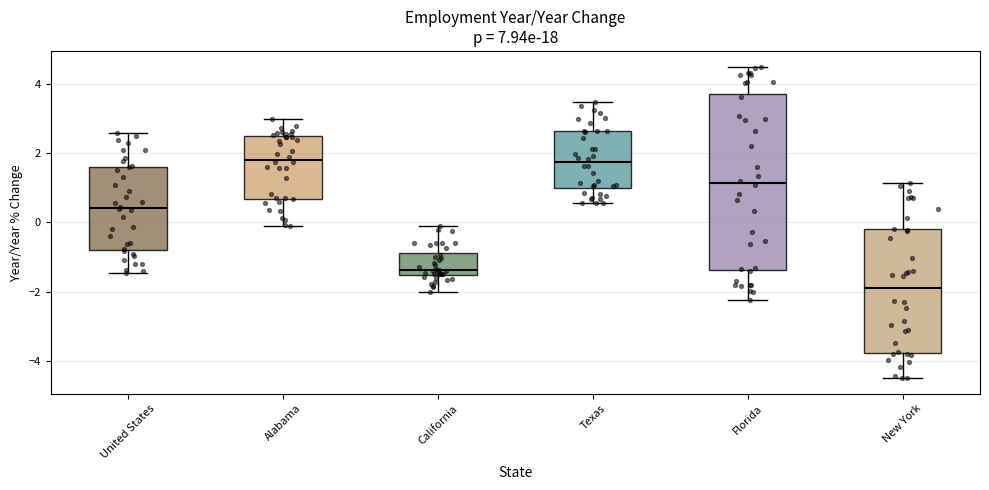

Which box is the tallest, from its lower edge to its upper edge?

Florida